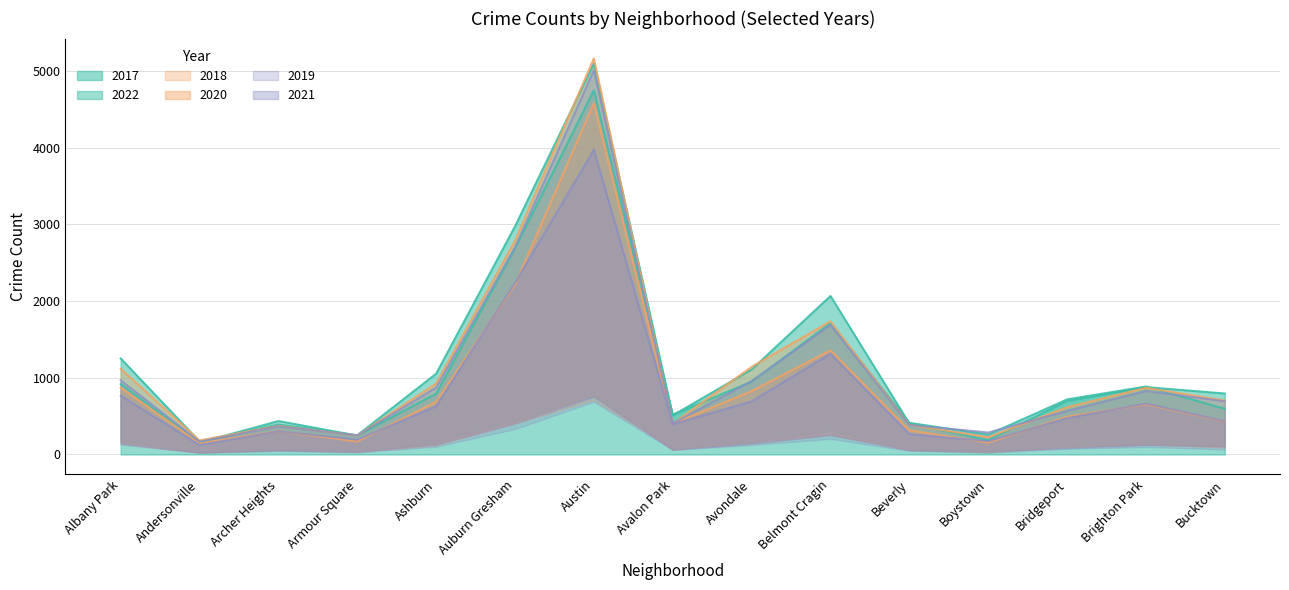

True or false: 2018 and 2021 intersect in this chart.

False